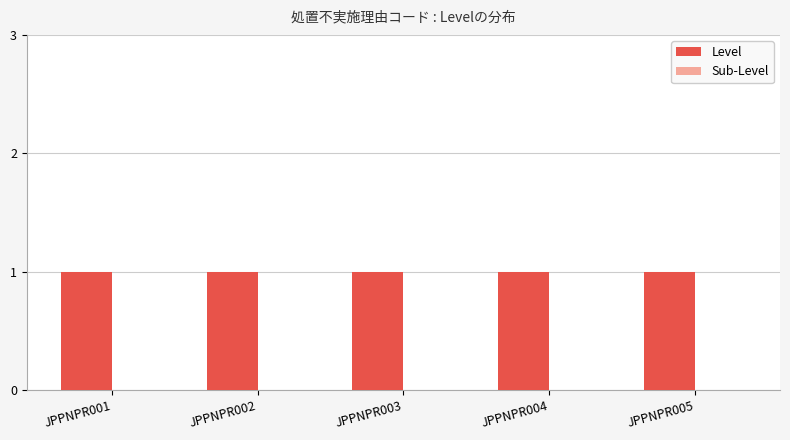

Which series has the largest total across all categories?

Level